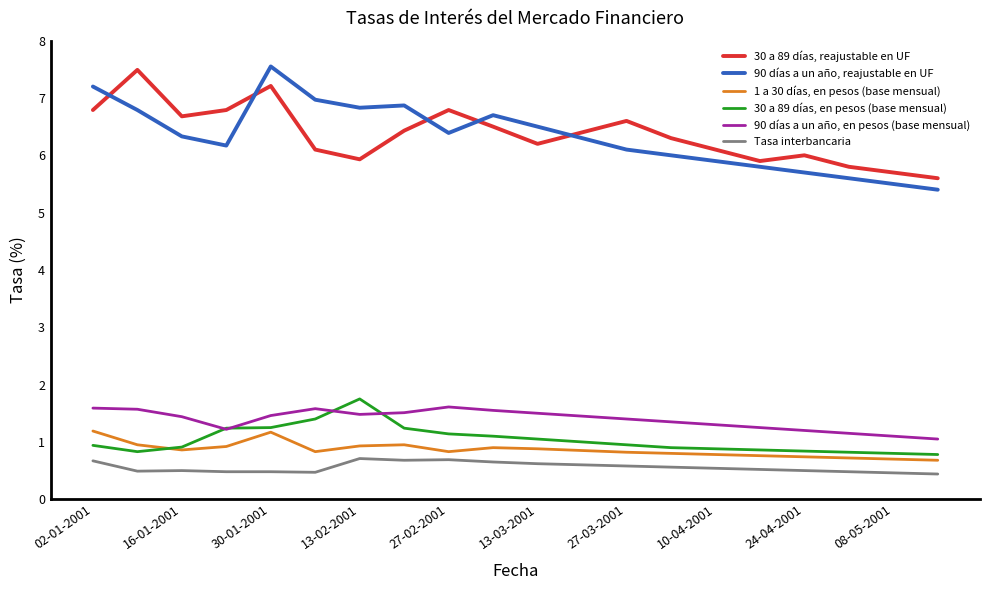

True or false: 1 a 30 días, en pesos (base mensual) and 90 días a un año, reajustable en UF cross at least once.

False